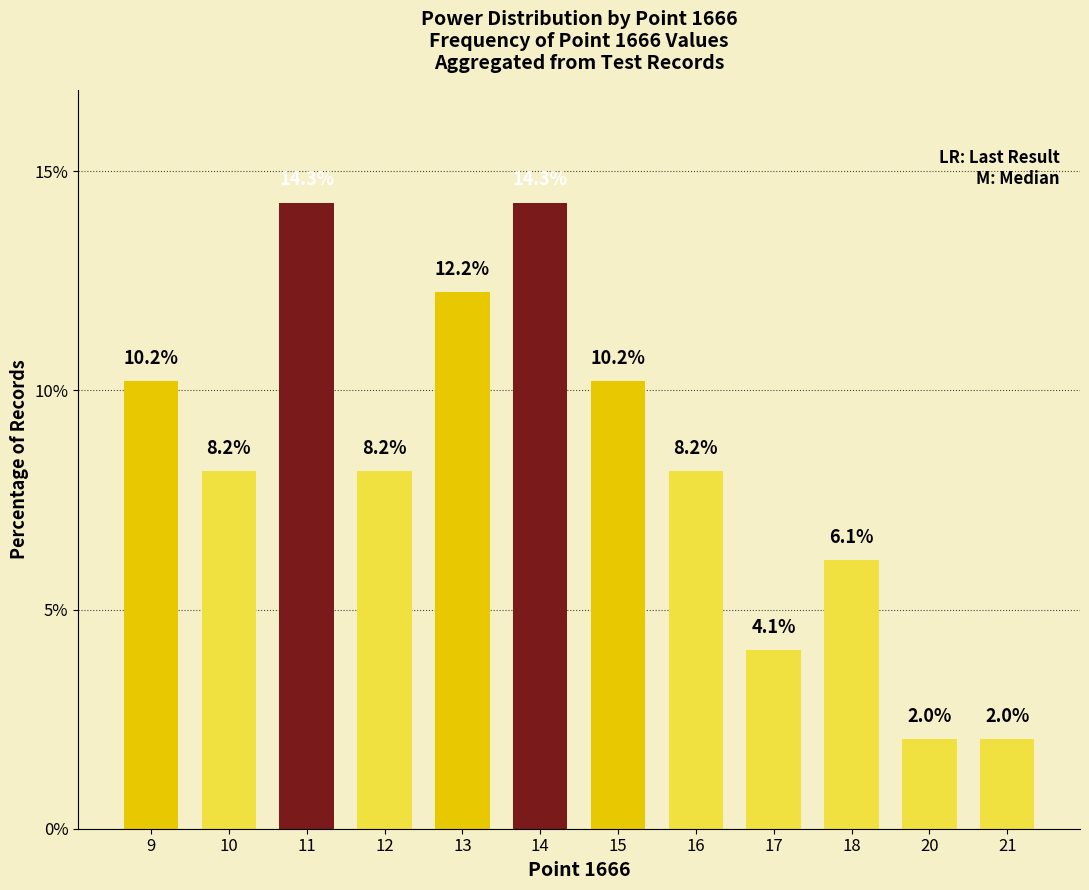

What is the difference between the values at 10 and 17?

4.1